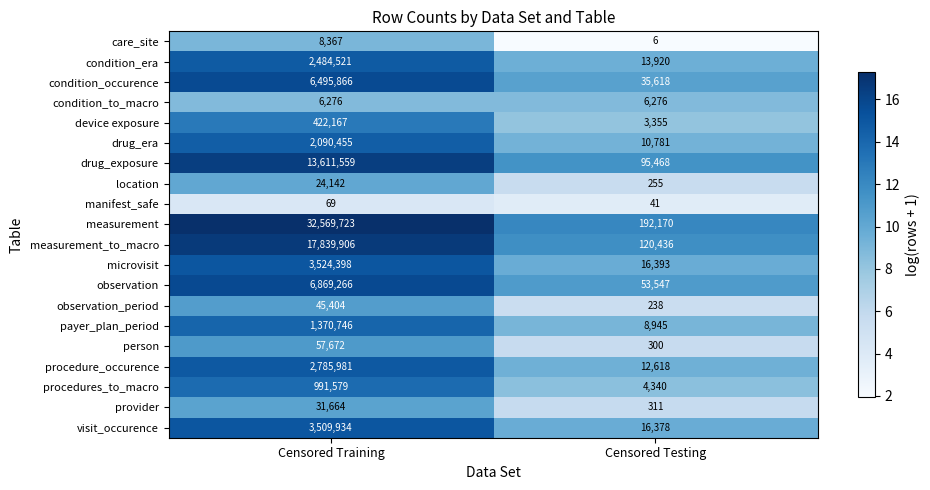

Which series changed the most between Censored Training and Censored Testing?

measurement